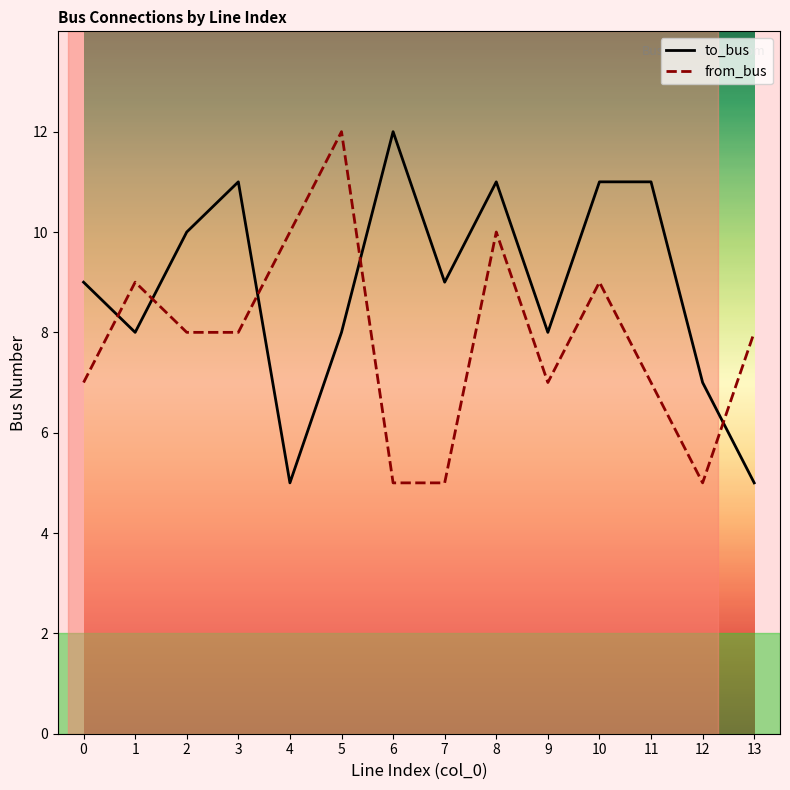

How many lines are shown in the chart?

2